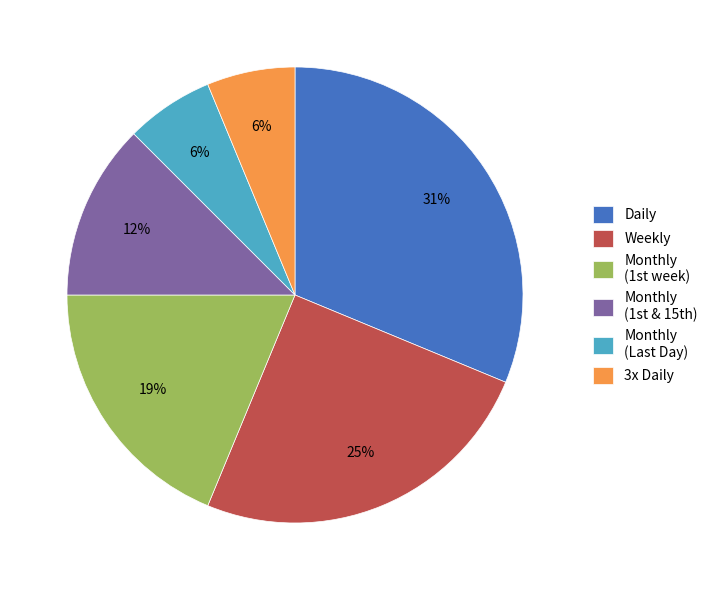

Is there any slice that represents more than half of the pie?

No